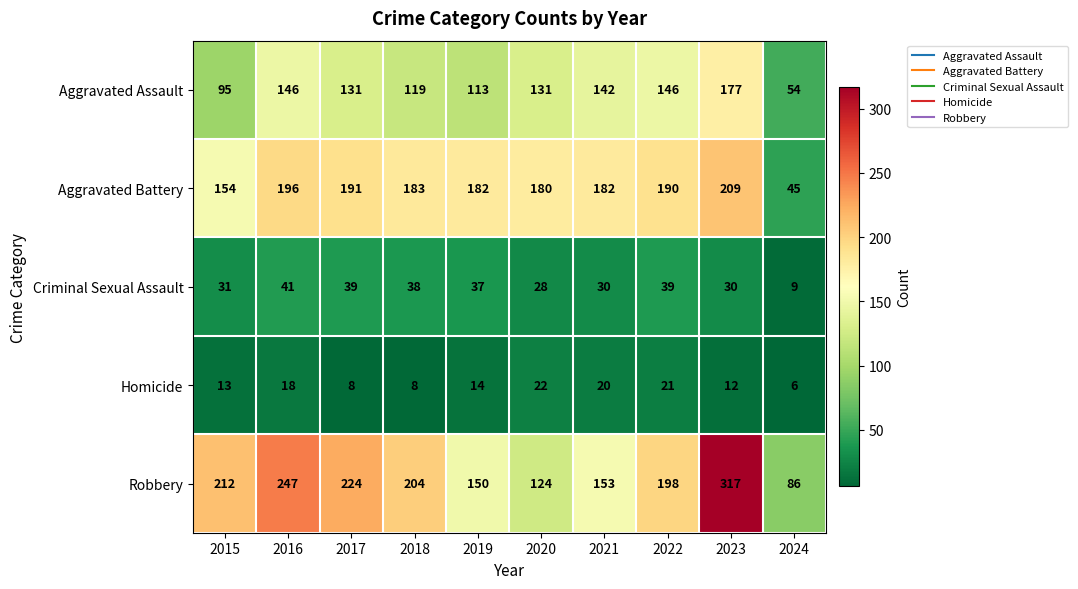

What is the total value across all series at 2022?

594